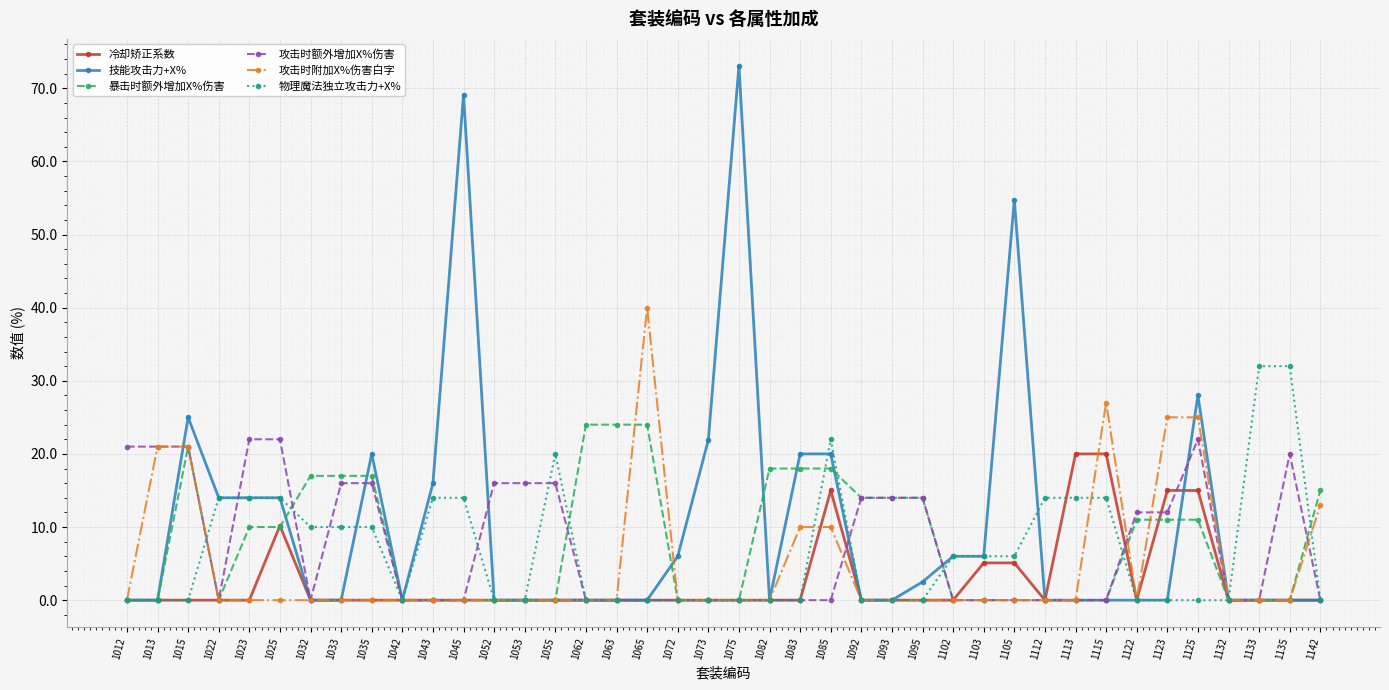

The 技能攻击力+X% series shows 0.0 at 1082. True or false?

True